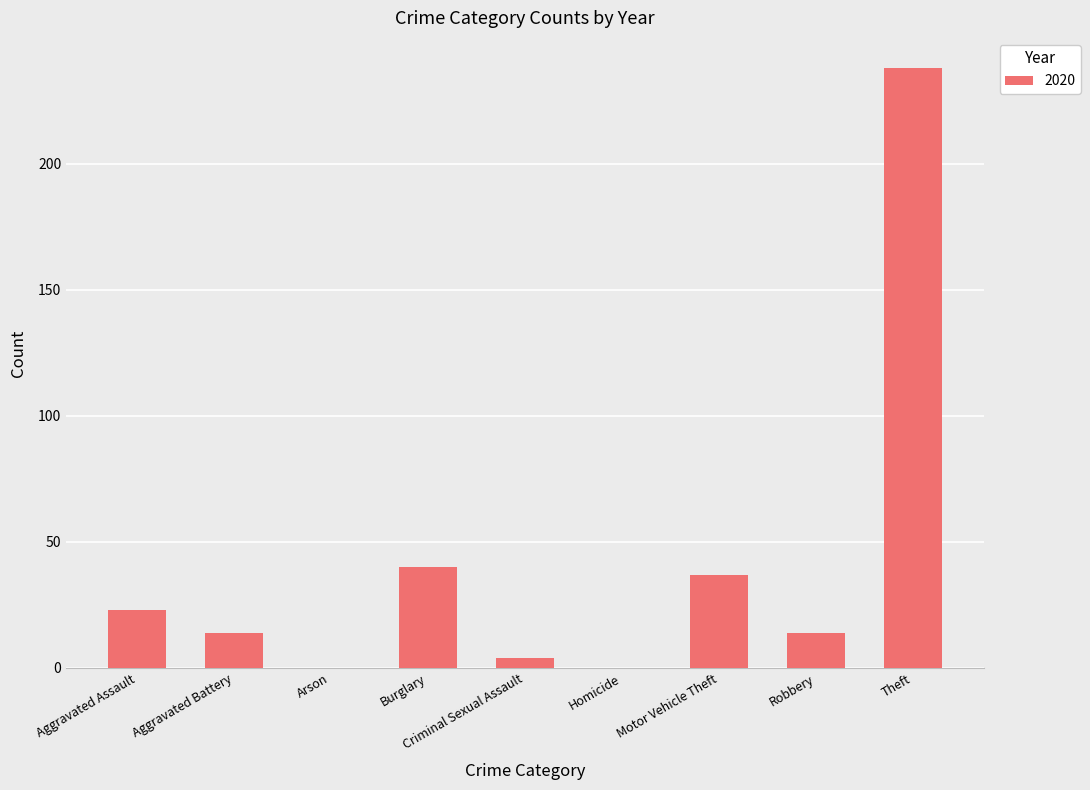

Which has a higher value, Burglary or Theft?

Theft